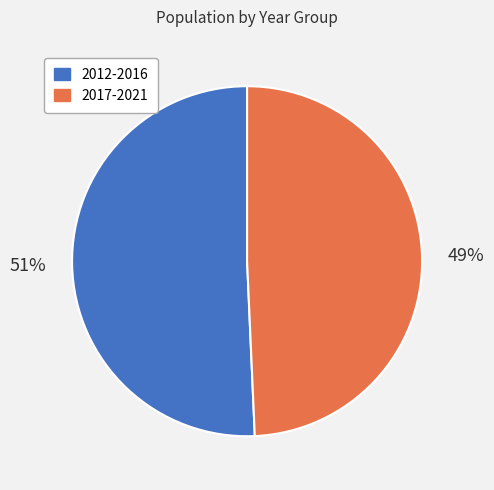

Is there any slice that represents more than half of the pie?

Yes